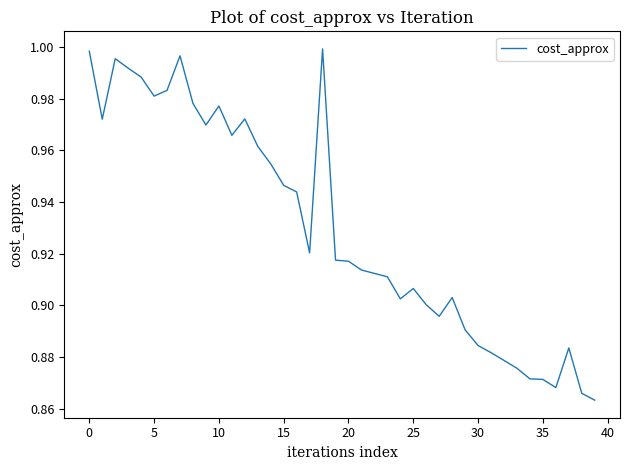

True or false: the data has more than 0 interior local peaks.

True